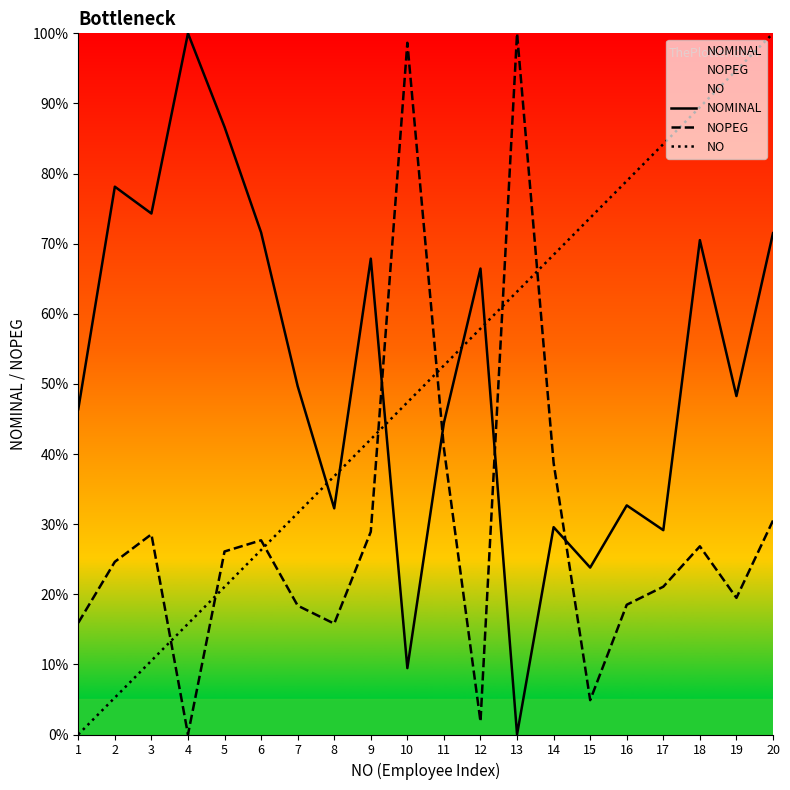

What is the sum of the NOMINAL values at 4 and 16?

1.3